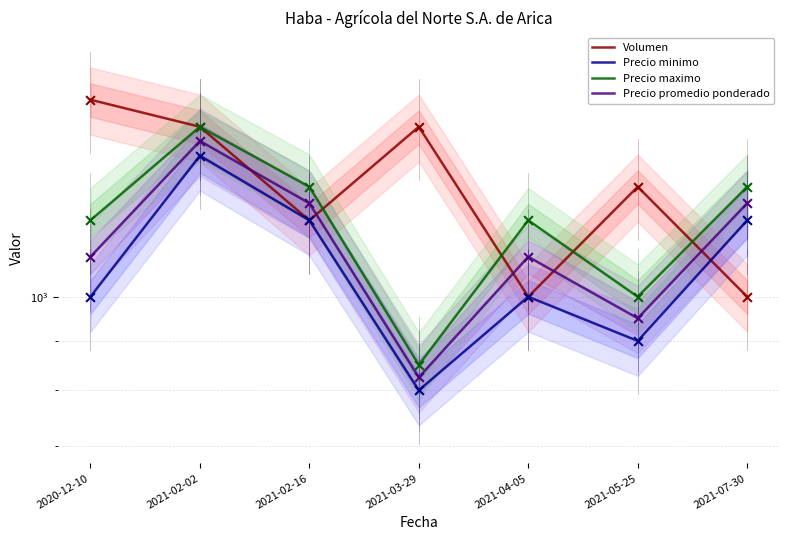

Which series contains the highest Y value?

Volumen